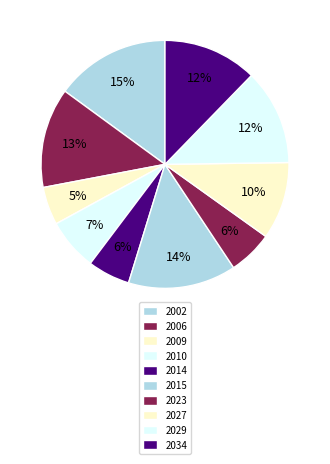

To the nearest percent, what percentage of the pie is 2010?

7%